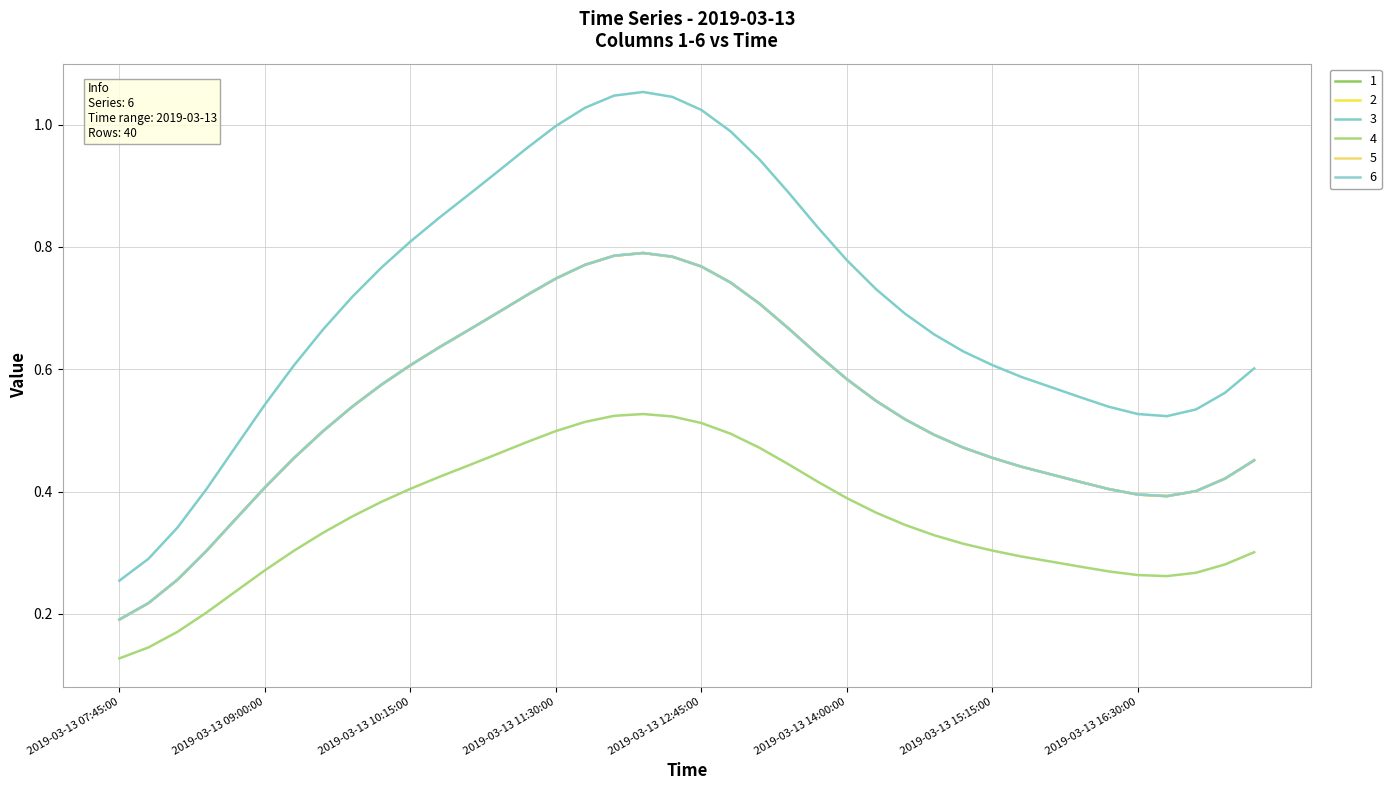

Does the chart have visible grid lines?

Yes